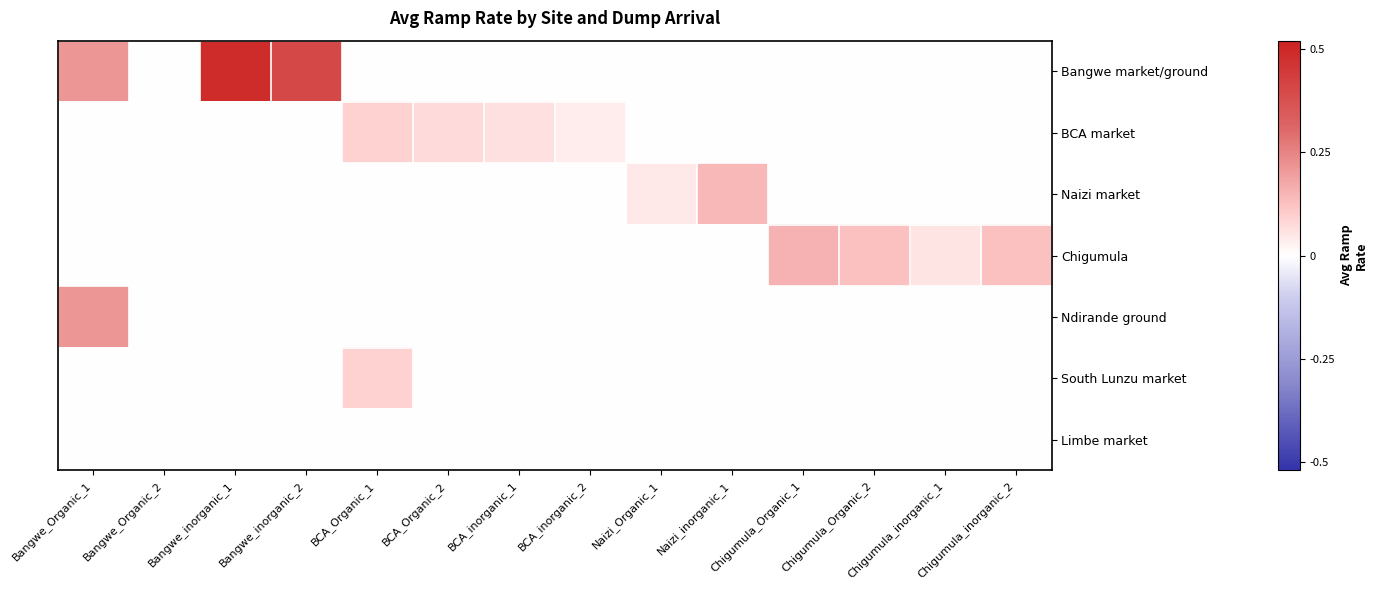

Reading left to right, extract all data points from this chart.

Bangwe market/ground: Bangwe_Organic_1=0.2	Bangwe_Organic_2=0.0	Bangwe_inorganic_1=0.5	Bangwe_inorganic_2=0.4	BCA_Organic_1=0.0	BCA_Organic_2=0.0	BCA_inorganic_1=0.0	BCA_inorganic_2=0.0	Naizi_Organic_1=0.0	Naizi_inorganic_1=0.0	Chigumula_Organic_1=0.0	Chigumula_Organic_2=0.0	Chigumula_inorganic_1=0.0	Chigumula_inorganic_2=0.0
BCA market: Bangwe_Organic_1=0.0	Bangwe_Organic_2=0.0	Bangwe_inorganic_1=0.0	Bangwe_inorganic_2=0.0	BCA_Organic_1=0.1	BCA_Organic_2=0.1	BCA_inorganic_1=0.1	BCA_inorganic_2=0.0	Naizi_Organic_1=0.0	Naizi_inorganic_1=0.0	Chigumula_Organic_1=0.0	Chigumula_Organic_2=0.0	Chigumula_inorganic_1=0.0	Chigumula_inorganic_2=0.0
Naizi market: Bangwe_Organic_1=0.0	Bangwe_Organic_2=0.0	Bangwe_inorganic_1=0.0	Bangwe_inorganic_2=0.0	BCA_Organic_1=0.0	BCA_Organic_2=0.0	BCA_inorganic_1=0.0	BCA_inorganic_2=0.0	Naizi_Organic_1=0.0	Naizi_inorganic_1=0.1	Chigumula_Organic_1=0.0	Chigumula_Organic_2=0.0	Chigumula_inorganic_1=0.0	Chigumula_inorganic_2=0.0
Chigumula: Bangwe_Organic_1=0.0	Bangwe_Organic_2=0.0	Bangwe_inorganic_1=0.0	Bangwe_inorganic_2=0.0	BCA_Organic_1=0.0	BCA_Organic_2=0.0	BCA_inorganic_1=0.0	BCA_inorganic_2=0.0	Naizi_Organic_1=0.0	Naizi_inorganic_1=0.0	Chigumula_Organic_1=0.2	Chigumula_Organic_2=0.1	Chigumula_inorganic_1=0.1	Chigumula_inorganic_2=0.1
Ndirande ground: Bangwe_Organic_1=0.2	Bangwe_Organic_2=0.0	Bangwe_inorganic_1=0.0	Bangwe_inorganic_2=0.0	BCA_Organic_1=0.0	BCA_Organic_2=0.0	BCA_inorganic_1=0.0	BCA_inorganic_2=0.0	Naizi_Organic_1=0.0	Naizi_inorganic_1=0.0	Chigumula_Organic_1=0.0	Chigumula_Organic_2=0.0	Chigumula_inorganic_1=0.0	Chigumula_inorganic_2=0.0
South Lunzu market: Bangwe_Organic_1=0.0	Bangwe_Organic_2=0.0	Bangwe_inorganic_1=0.0	Bangwe_inorganic_2=0.0	BCA_Organic_1=0.1	BCA_Organic_2=0.0	BCA_inorganic_1=0.0	BCA_inorganic_2=0.0	Naizi_Organic_1=0.0	Naizi_inorganic_1=0.0	Chigumula_Organic_1=0.0	Chigumula_Organic_2=0.0	Chigumula_inorganic_1=0.0	Chigumula_inorganic_2=0.0
Limbe market: Bangwe_Organic_1=0.0	Bangwe_Organic_2=0.0	Bangwe_inorganic_1=0.0	Bangwe_inorganic_2=0.0	BCA_Organic_1=0.0	BCA_Organic_2=0.0	BCA_inorganic_1=0.0	BCA_inorganic_2=0.0	Naizi_Organic_1=0.0	Naizi_inorganic_1=0.0	Chigumula_Organic_1=0.0	Chigumula_Organic_2=0.0	Chigumula_inorganic_1=0.0	Chigumula_inorganic_2=0.0